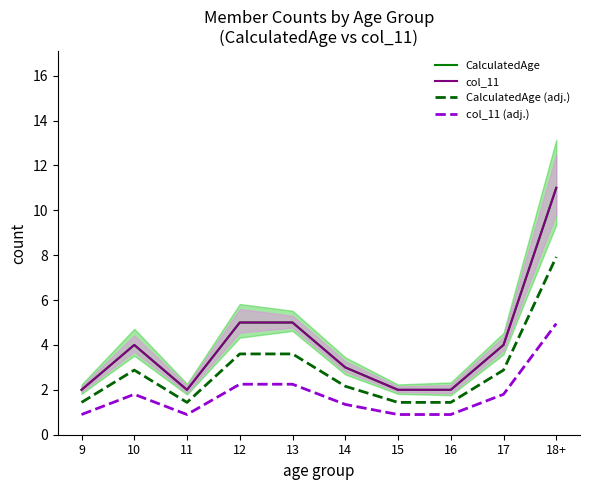

What is the sum of all CalculatedAge values?

40.0